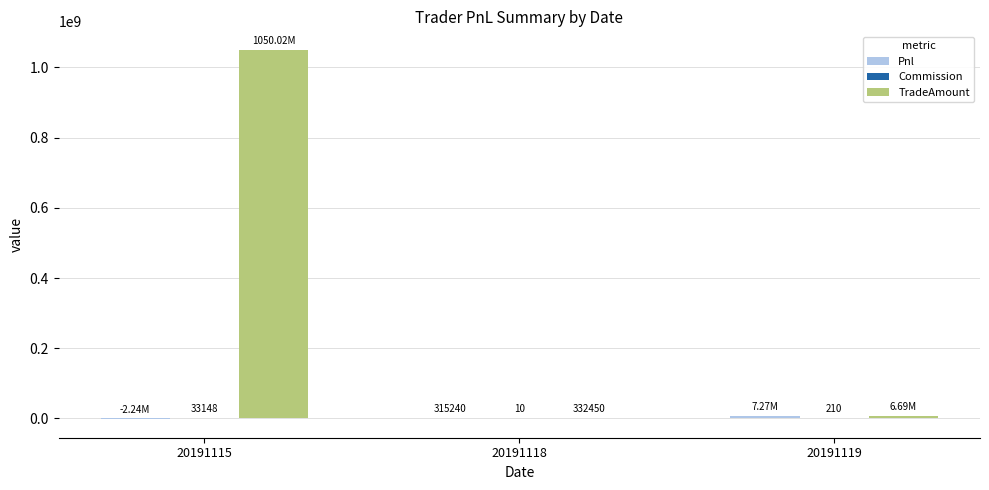

What is the sum of all TradeAmount values?

1057042650.0